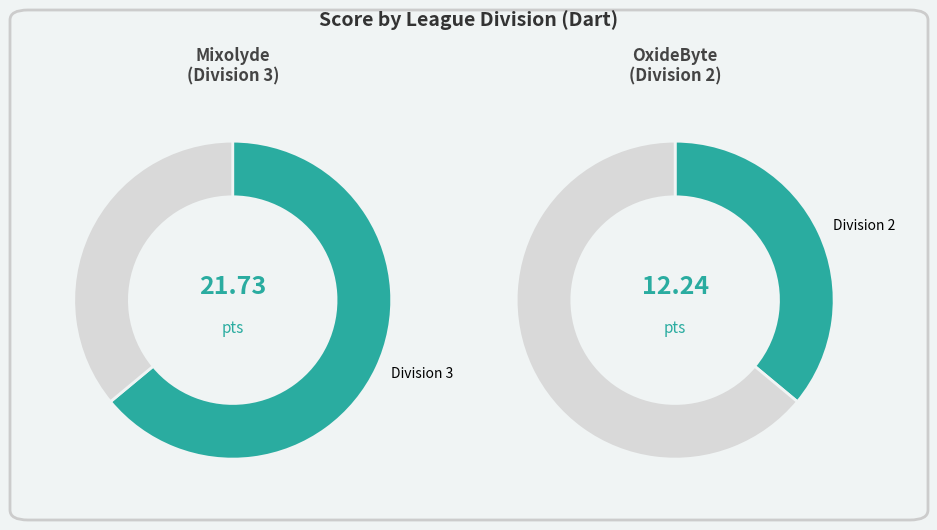

Rank the categories by value from highest to lowest.

3, 2